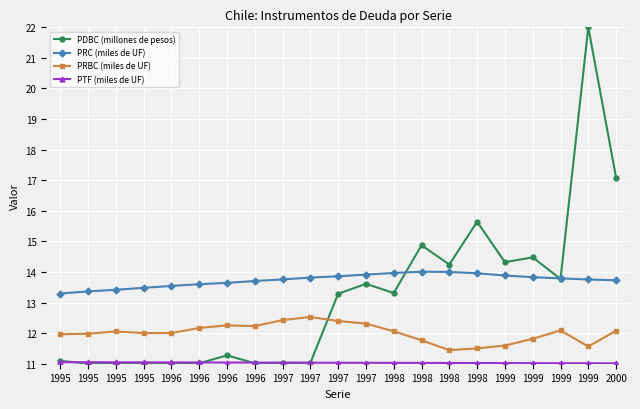

Rank the categories by PTF (miles de UF) value from highest to lowest.

1995, 1995, 1995, 1995, 1996, 1996, 1996, 1996, 1997, 1997, 1997, 1997, 1998, 1998, 1998, 1998, 1999, 1999, 1999, 1999, 2000